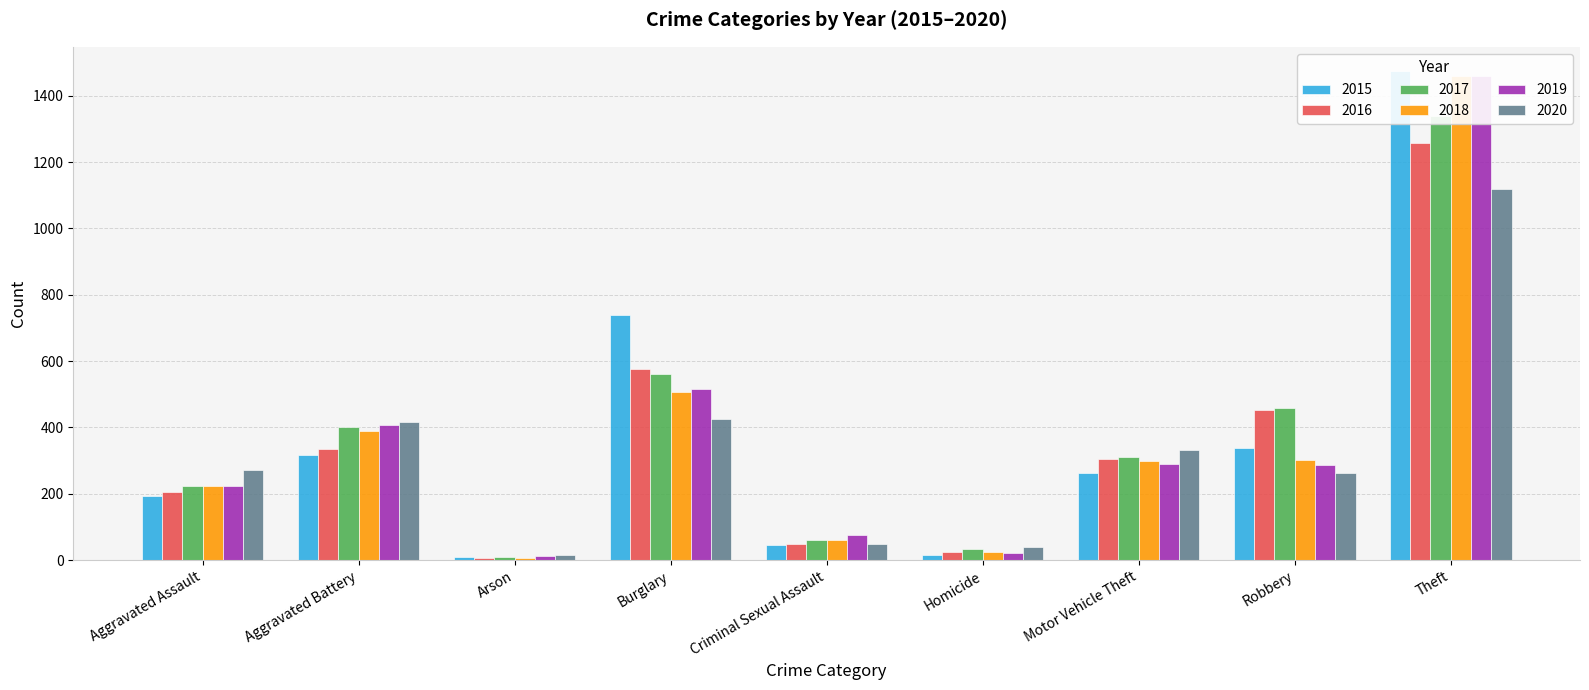

Reading left to right, transcribe all the data shown in this chart.

2015: Aggravated Assault=194	Aggravated Battery=316	Arson=9	Burglary=738	Criminal Sexual Assault=46	Homicide=15	Motor Vehicle Theft=263	Robbery=337	Theft=1474
2016: Aggravated Assault=206	Aggravated Battery=336	Arson=7	Burglary=576	Criminal Sexual Assault=50	Homicide=26	Motor Vehicle Theft=304	Robbery=454	Theft=1259
2017: Aggravated Assault=225	Aggravated Battery=400	Arson=10	Burglary=562	Criminal Sexual Assault=62	Homicide=33	Motor Vehicle Theft=312	Robbery=460	Theft=1339
2018: Aggravated Assault=225	Aggravated Battery=389	Arson=7	Burglary=506	Criminal Sexual Assault=60	Homicide=25	Motor Vehicle Theft=298	Robbery=301	Theft=1461
2019: Aggravated Assault=223	Aggravated Battery=407	Arson=12	Burglary=517	Criminal Sexual Assault=77	Homicide=22	Motor Vehicle Theft=290	Robbery=287	Theft=1459
2020: Aggravated Assault=273	Aggravated Battery=416	Arson=17	Burglary=425	Criminal Sexual Assault=48	Homicide=41	Motor Vehicle Theft=333	Robbery=263	Theft=1120